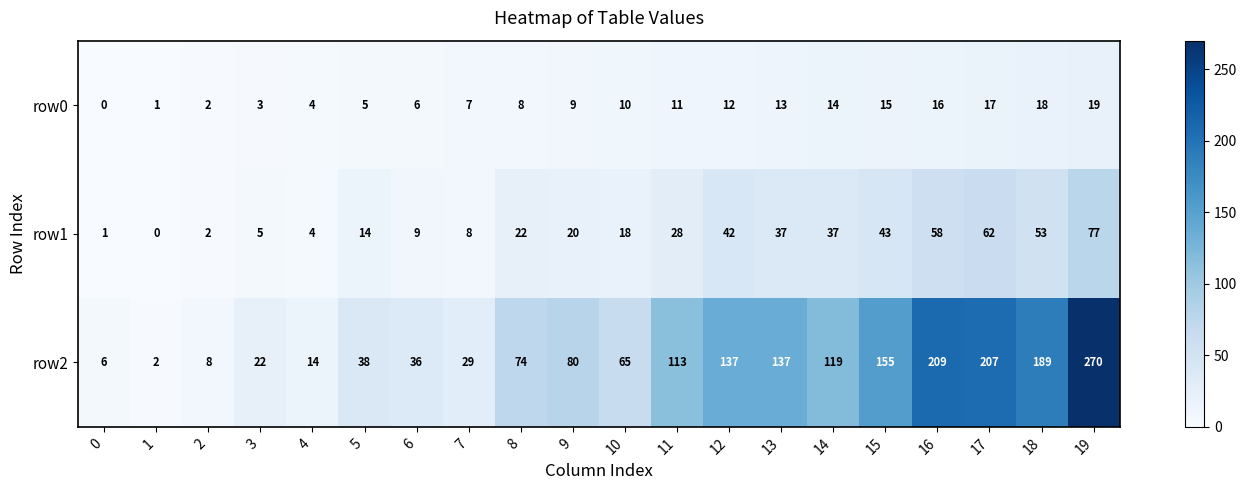

What is the difference between the maximum and minimum values in the row1 series?

77